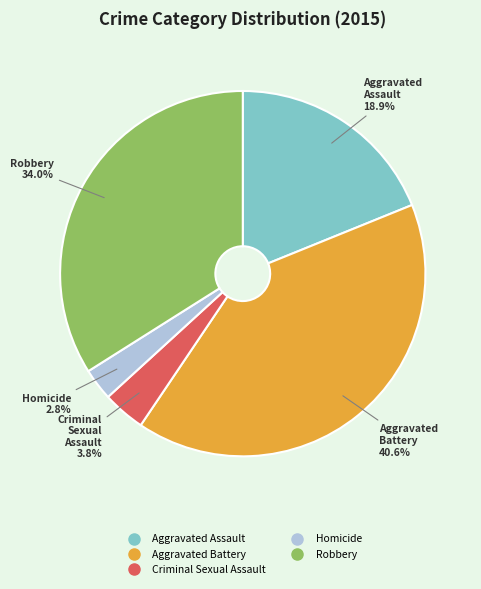

How much of the chart is everything except Aggravated Battery?

59.4%